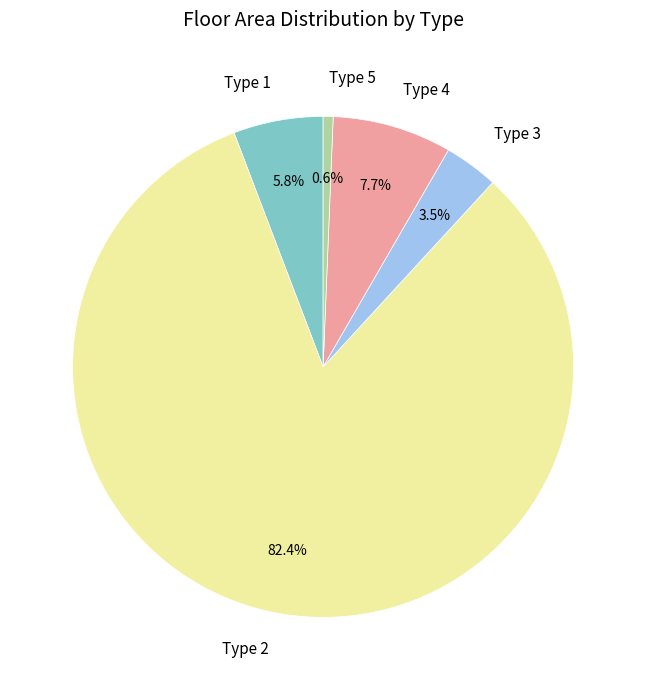

The Type 2 slice represents 90% of the pie. True or false?

False